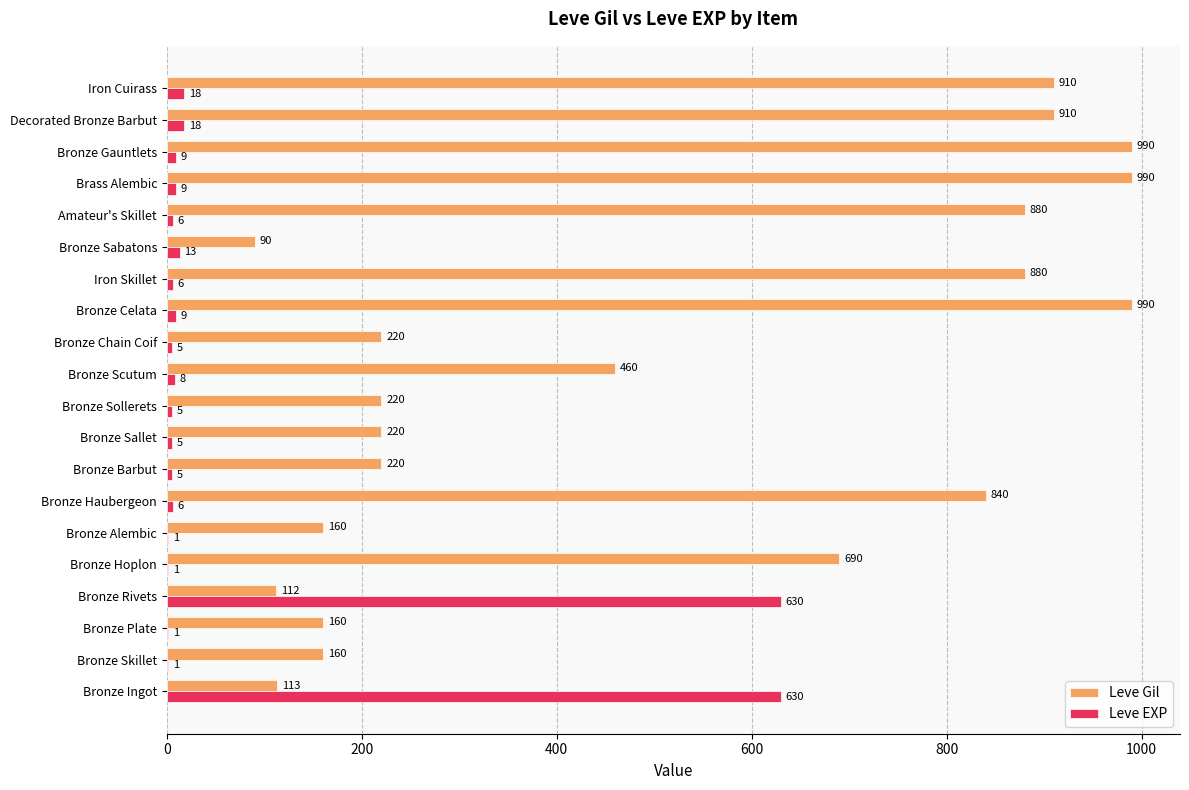

Read the Leve Gil value at Bronze Scutum, to the nearest 10.

460